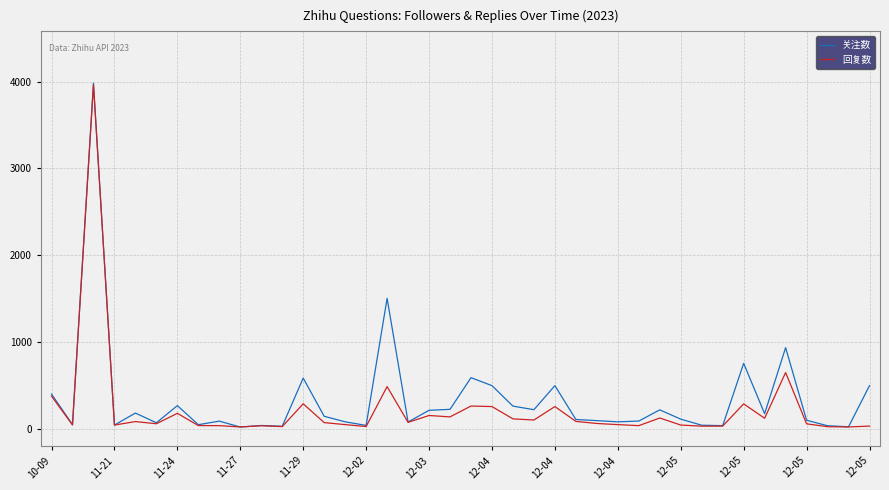

What is the highest value of the 回复数 series?

3963